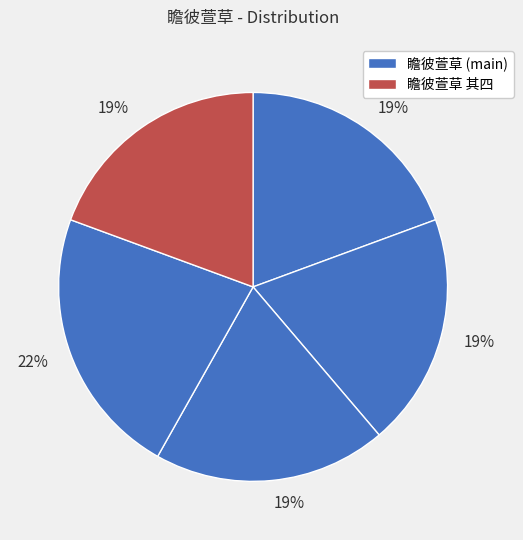

How many slices are in this pie chart?

5